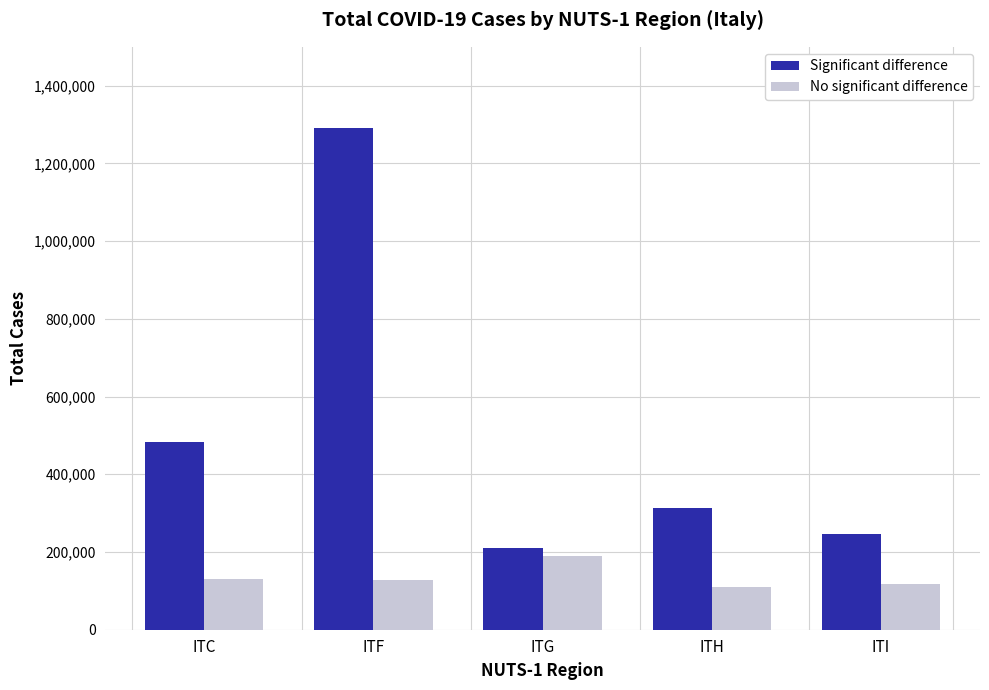

What is the highest value of the Significant difference series?

1290310